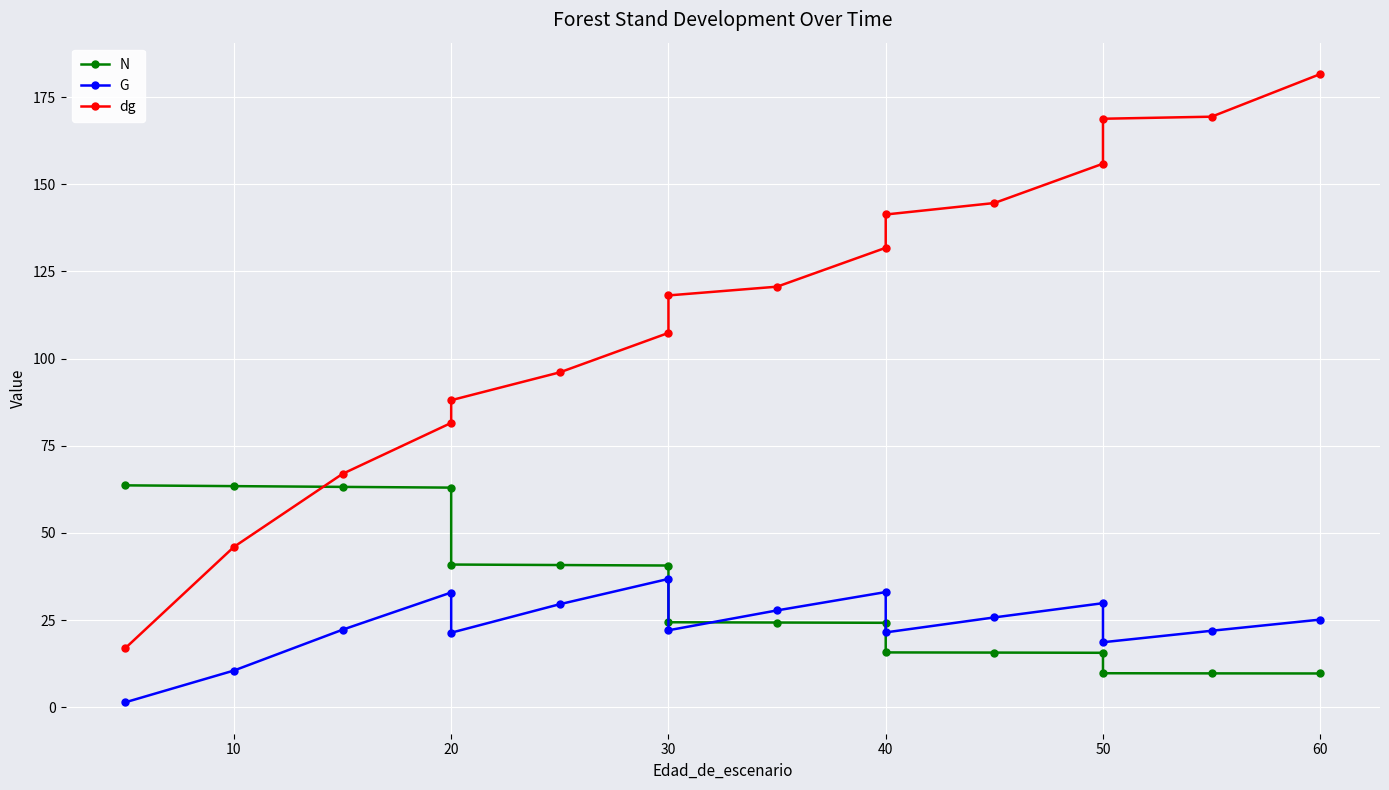

How many intersections are there between N and dg?

1